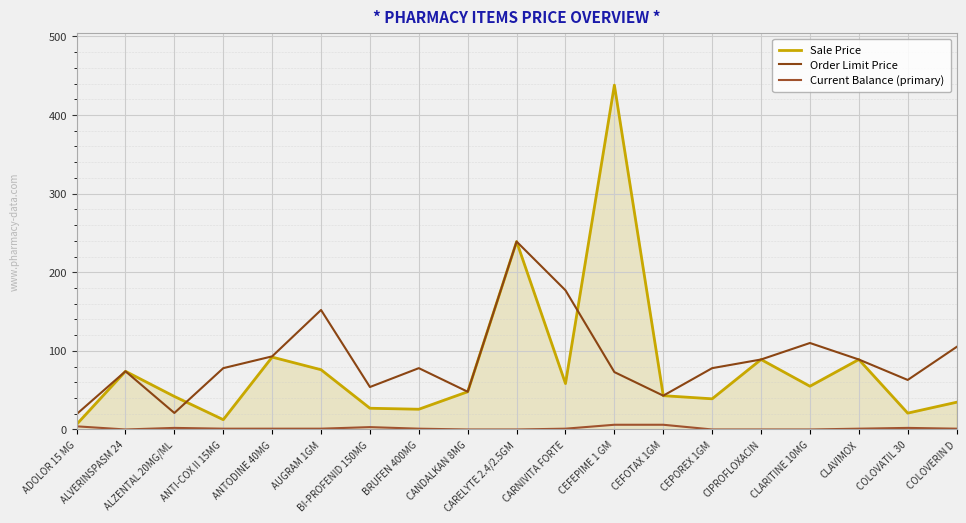

Which series has the largest total across all categories?

Order Limit Price